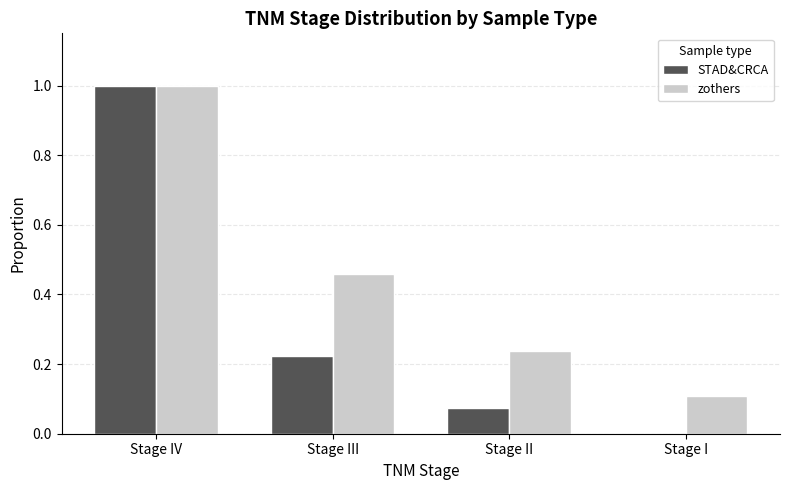

How many groups of bars are there?

4